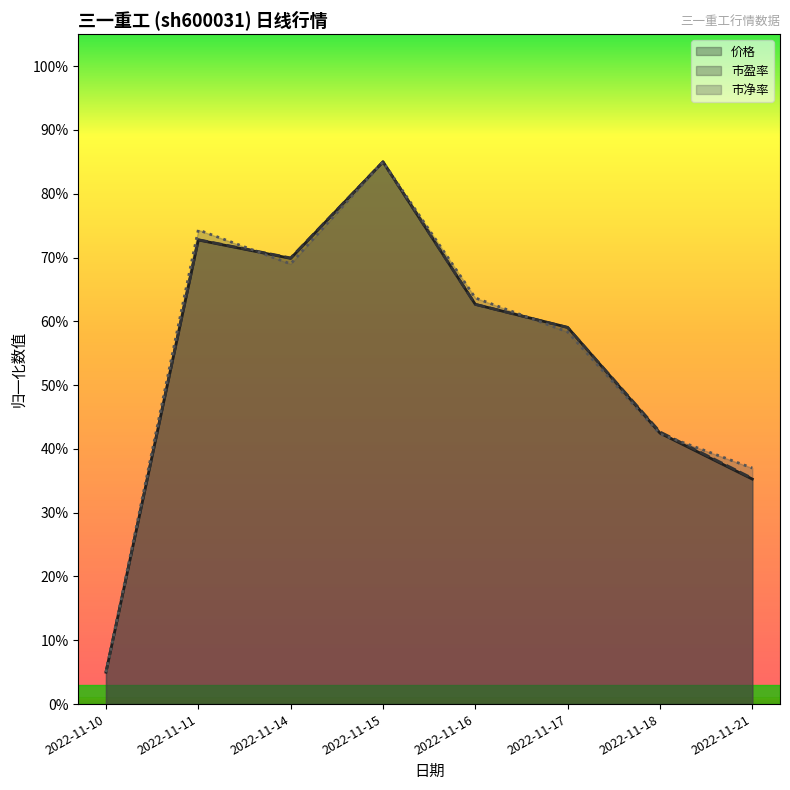

At which category does the chart reach its peak across all series?

2022-11-15